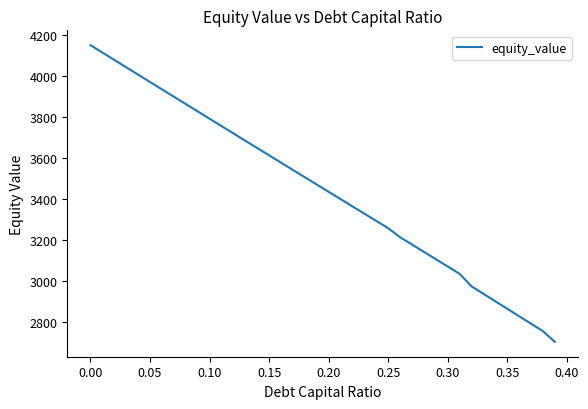

What is the maximum value shown in the chart?

4148.8